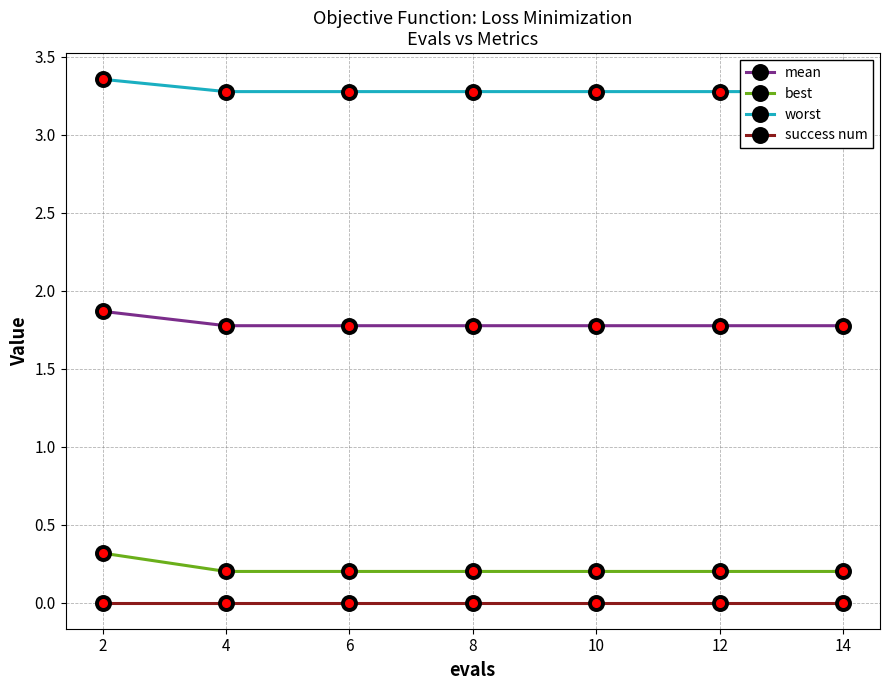

Reading left to right, what are all the values shown in this chart?

mean: 2=1.9	4=1.8	6=1.8	8=1.8	10=1.8	12=1.8	14=1.8
best: 2=0.3	4=0.2	6=0.2	8=0.2	10=0.2	12=0.2	14=0.2
worst: 2=3.4	4=3.3	6=3.3	8=3.3	10=3.3	12=3.3	14=3.3
success num: 2=0.0	4=0.0	6=0.0	8=0.0	10=0.0	12=0.0	14=0.0